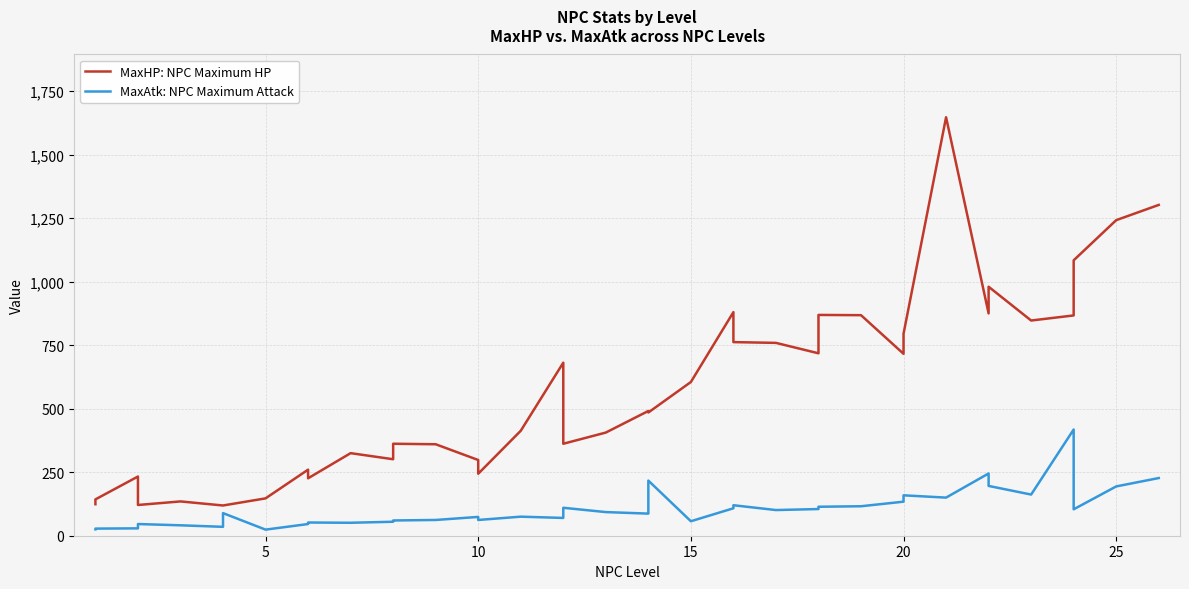

True or false: MaxHP: NPC Maximum HP has more than 0 interior local peaks.

True